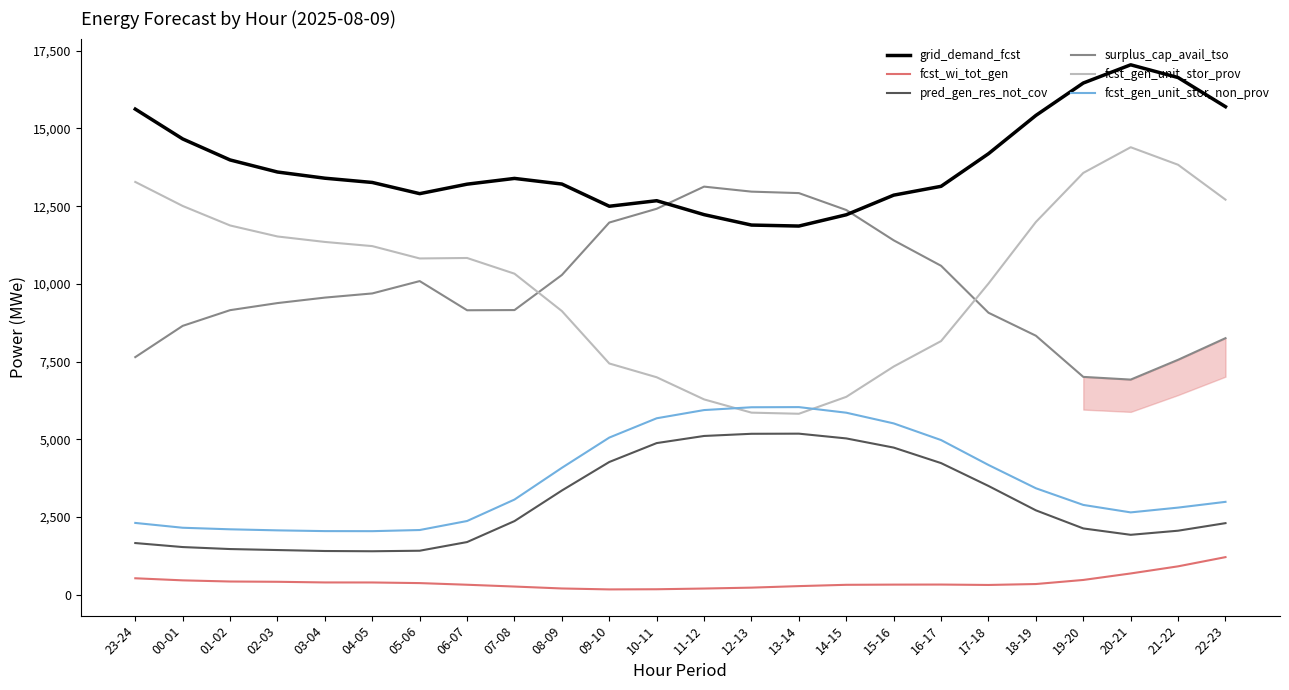

Rank the series by their maximum value, from highest to lowest.

grid_demand_fcst, fcst_gen_unit_stor_prov, surplus_cap_avail_tso, fcst_gen_unit_stor_non_prov, pred_gen_res_not_cov, fcst_wi_tot_gen